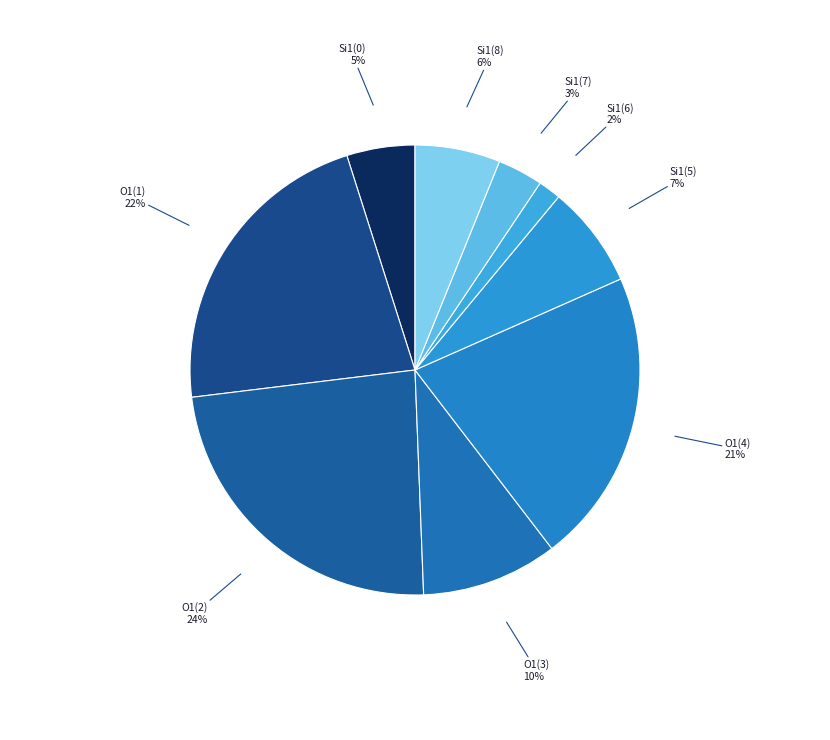

How many slices are in this pie chart?

9